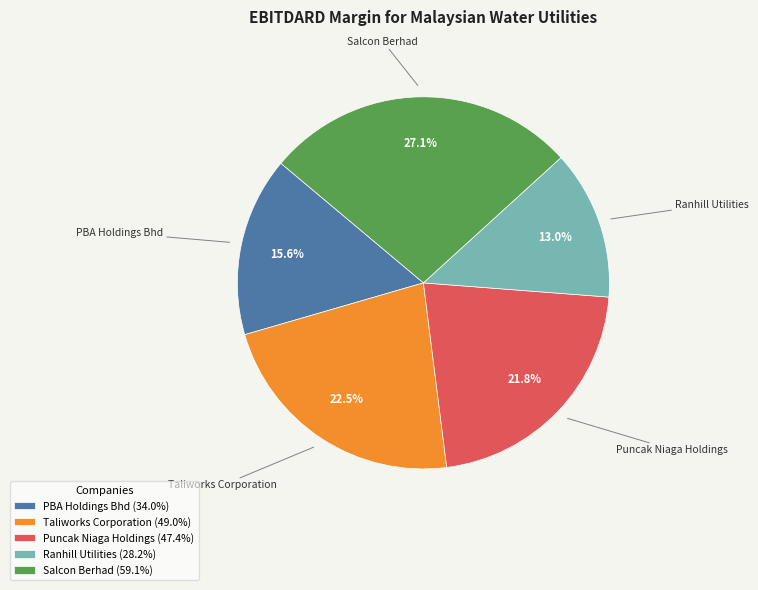

How many slices are in this pie chart?

5